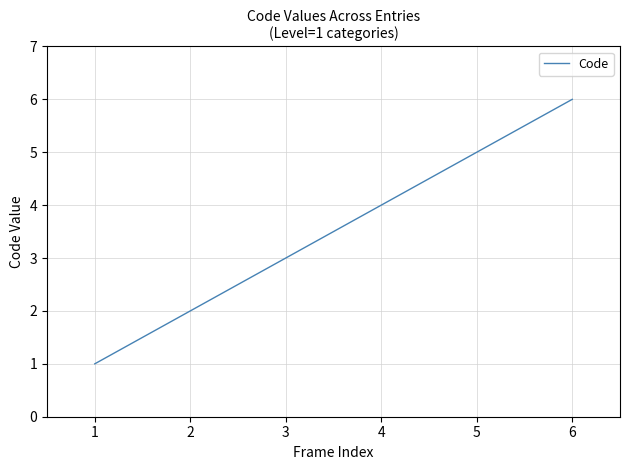

Is it true that the value at 2 is 2?

True